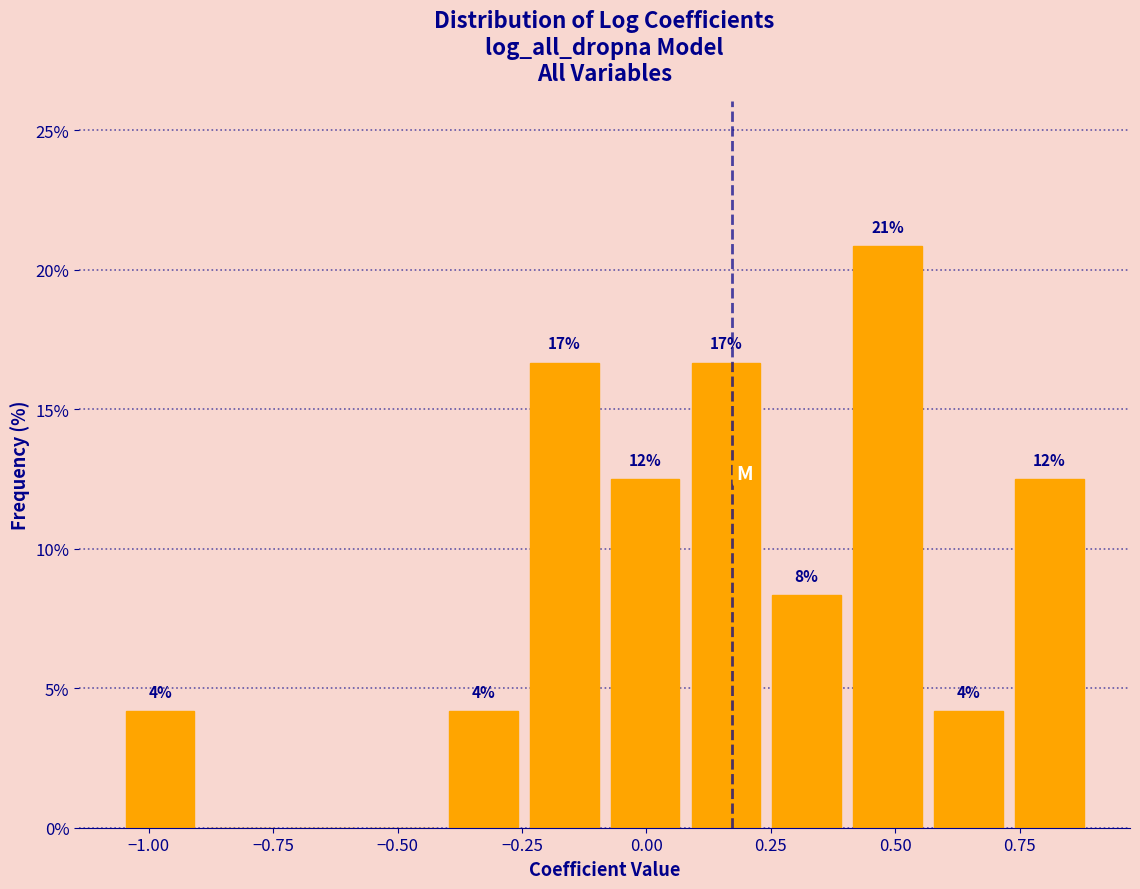

Read against the x-axis, roughly where is the centre of the tallest bar?

0.50